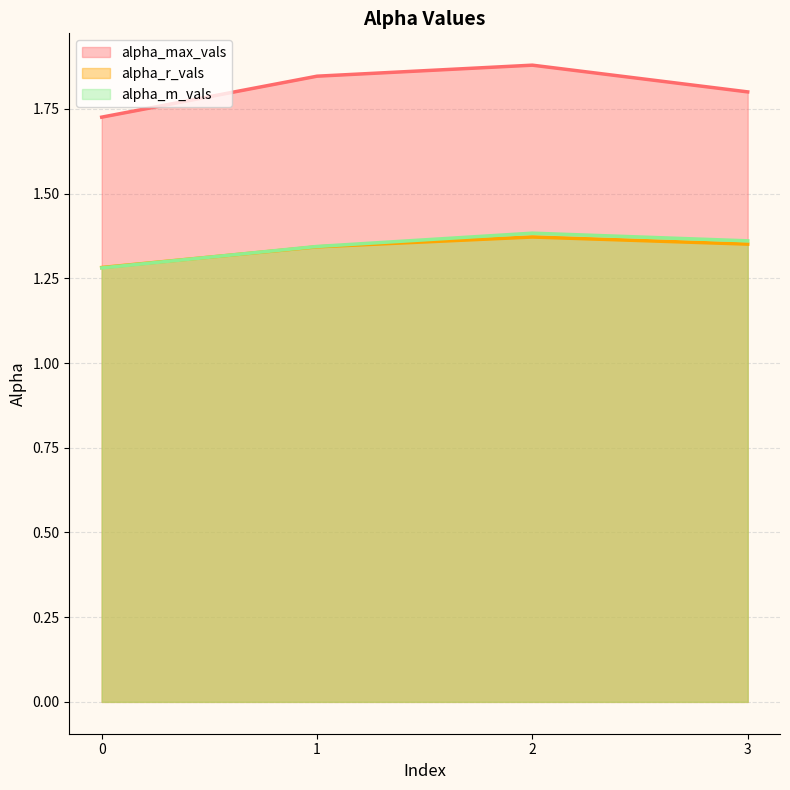

Reading right to left, what are all the values shown in this chart?

alpha_max_vals: 3=1.8	2=1.9	1=1.8	0=1.7
alpha_r_vals: 3=1.4	2=1.4	1=1.3	0=1.3
alpha_m_vals: 3=1.4	2=1.4	1=1.3	0=1.3